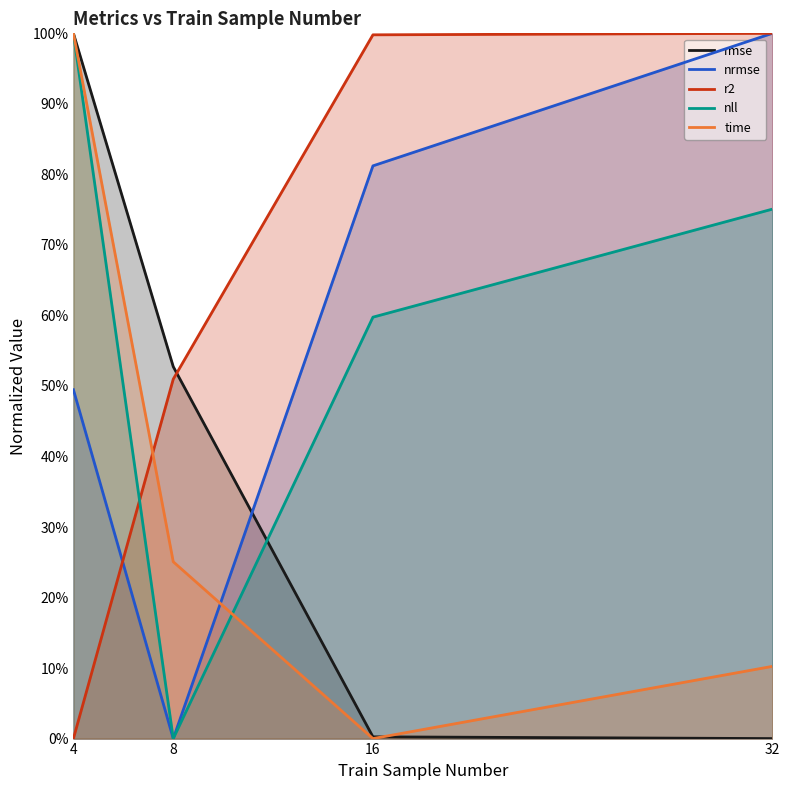

Between which two adjacent categories do r2 and nrmse first intersect?

4 and 8